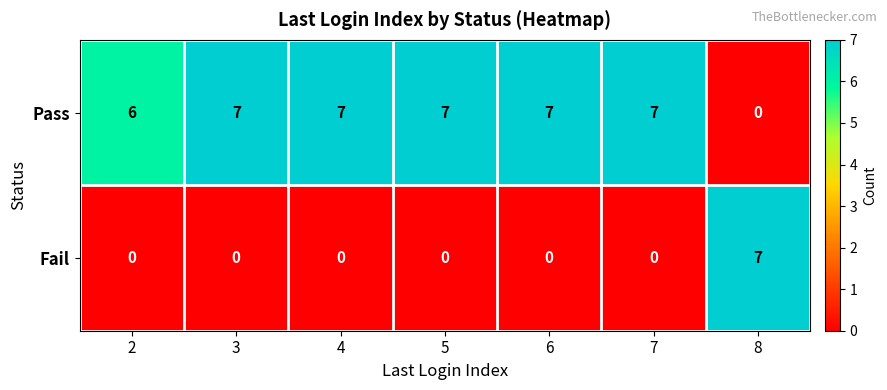

The Fail series shows -4 at 5. True or false?

False